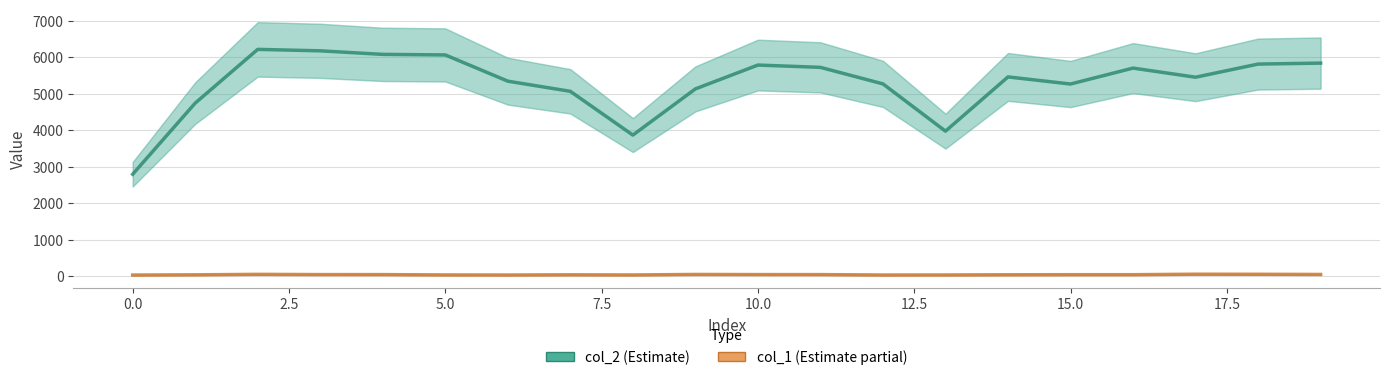

How many lines are shown in the chart?

2